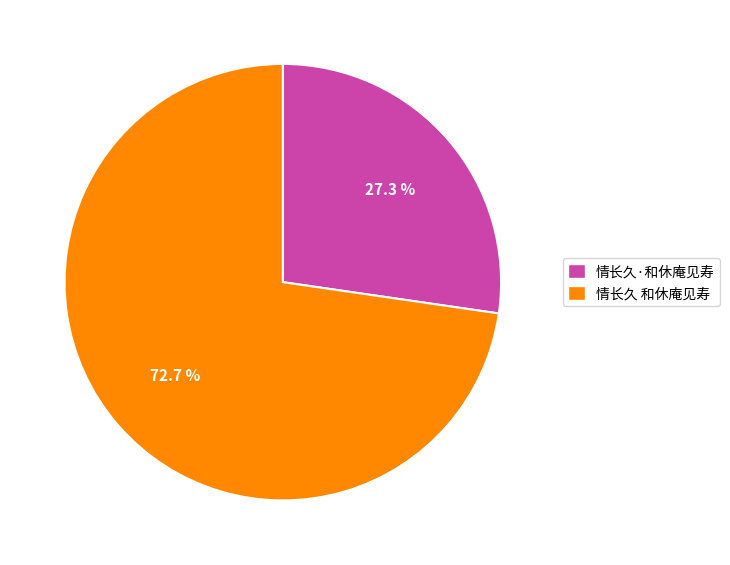

How many segments does this pie chart have?

2